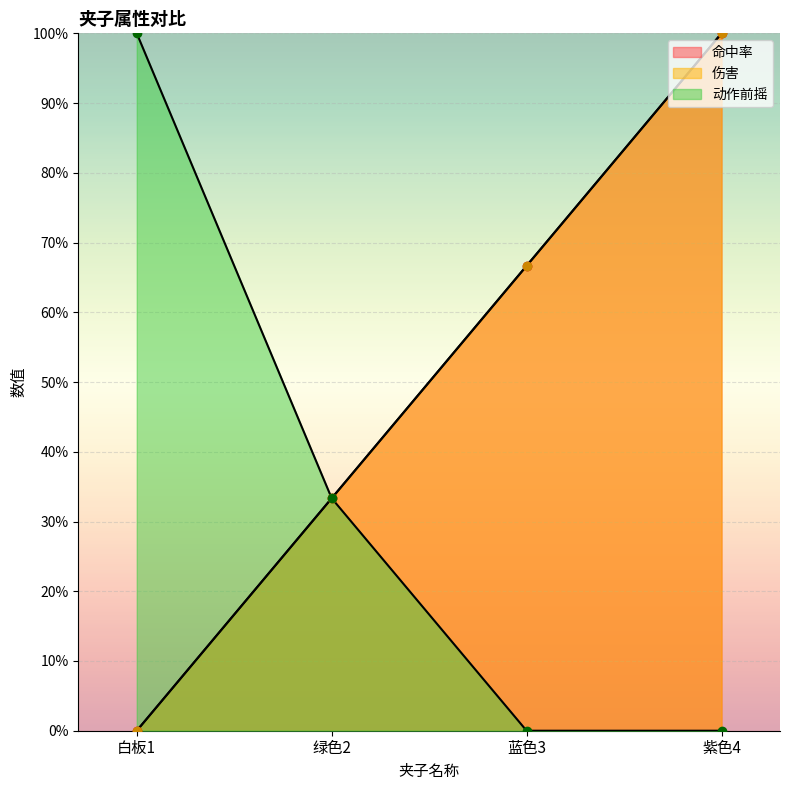

True or false: 动作前摇 and 伤害 cross at least once.

False